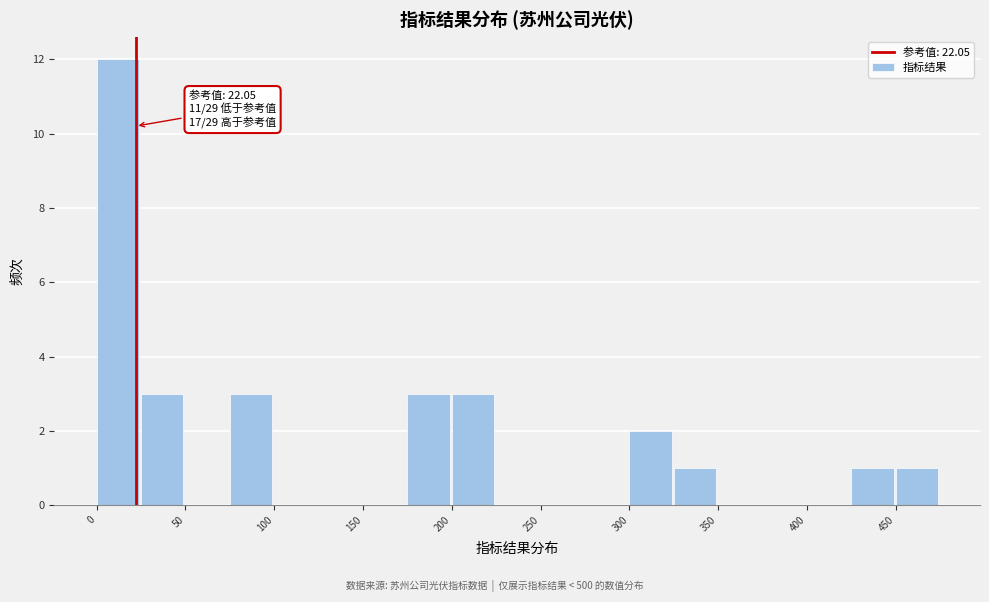

Which range on the x-axis has the tallest bar?

0 to 25